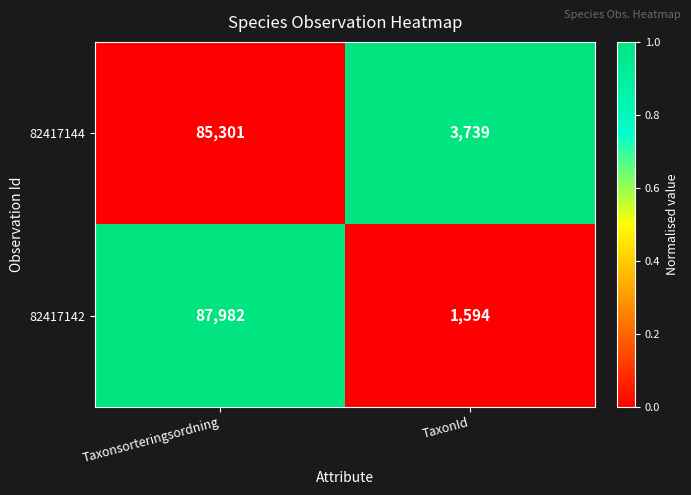

What is the highest value of the 82417142 series?

87982